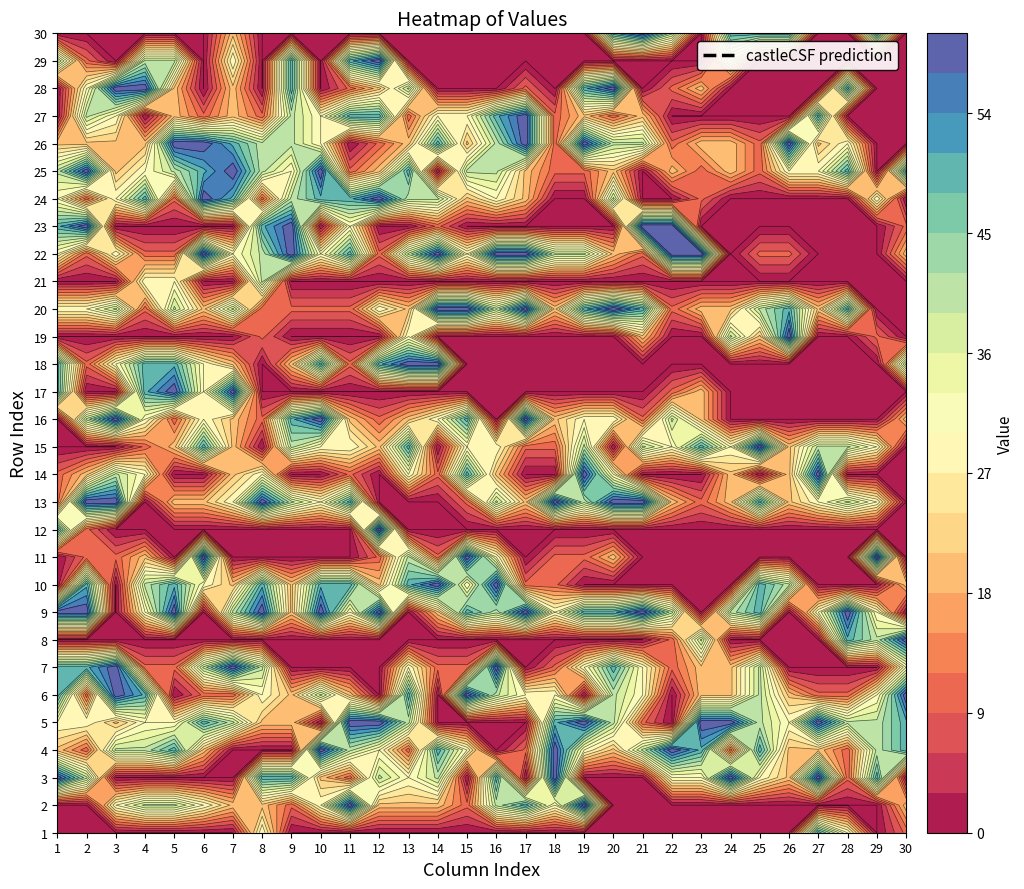

At which label does 1 reach its peak?

26